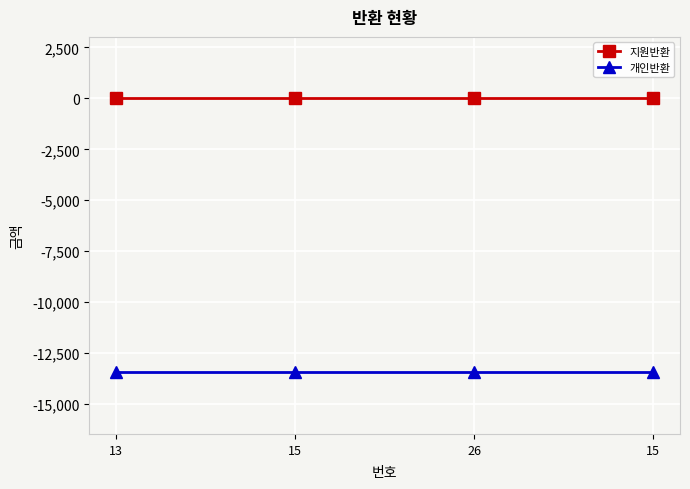

Reading left to right, what are all the values shown in this chart?

지원반환: 0	0	0	0
개인반환: -13450	-13450	-13450	-13450